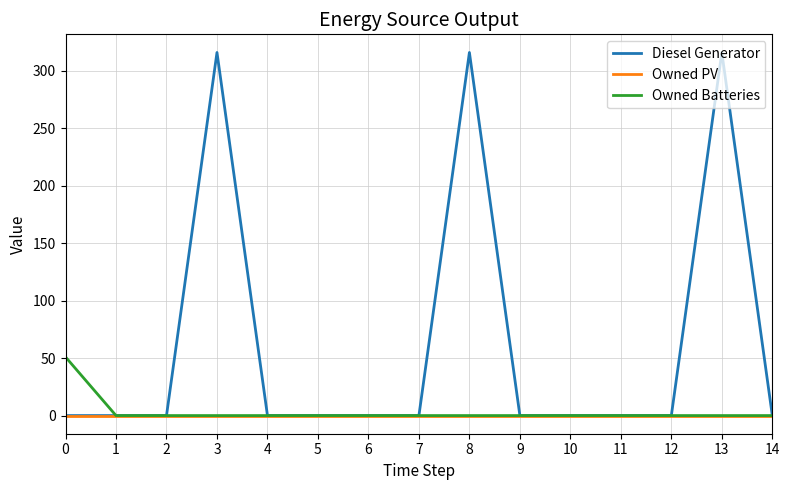

Does the chart have visible grid lines?

Yes